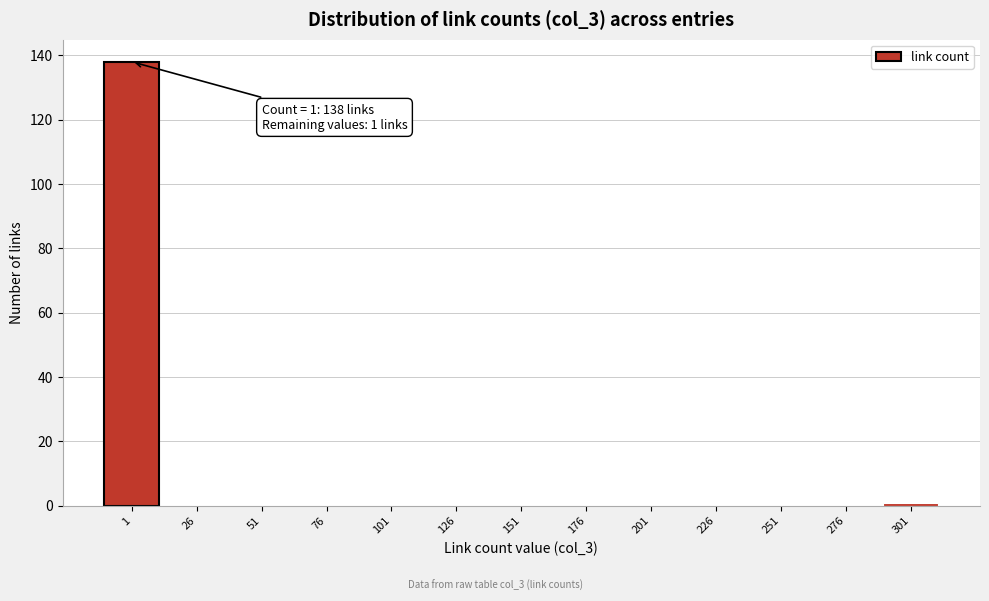

Reading right to left, list all the values displayed in this chart.

301=1	276=0	251=0	226=0	201=0	176=0	151=0	126=0	101=0	76=0	51=0	26=0	1=138